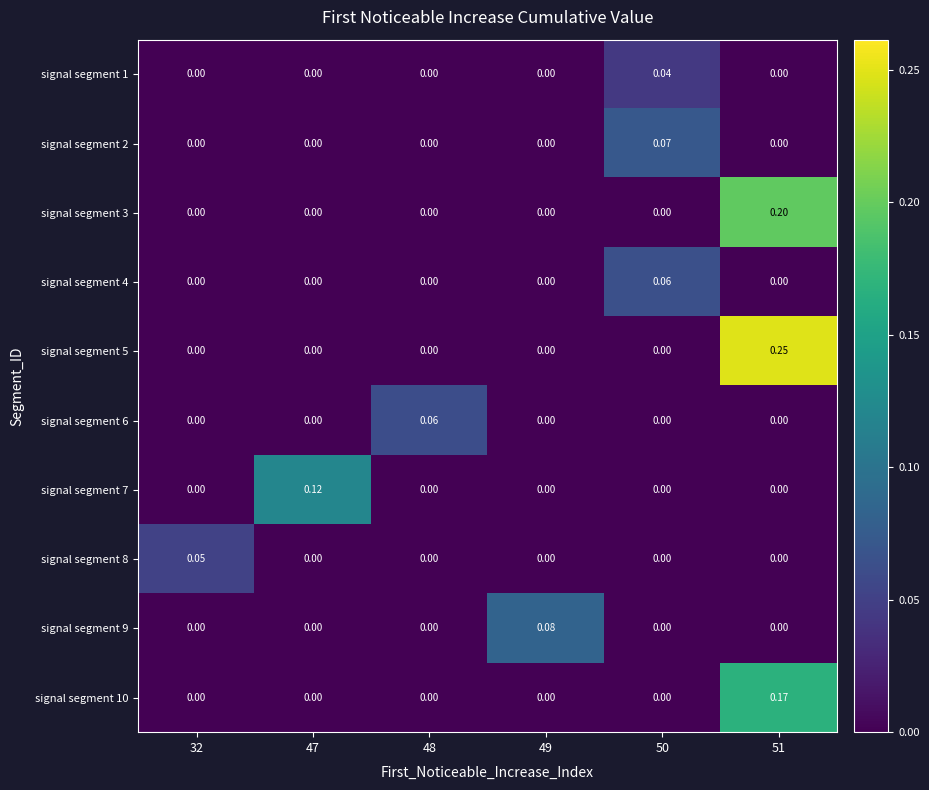

How many values in signal segment 2 are above zero?

1